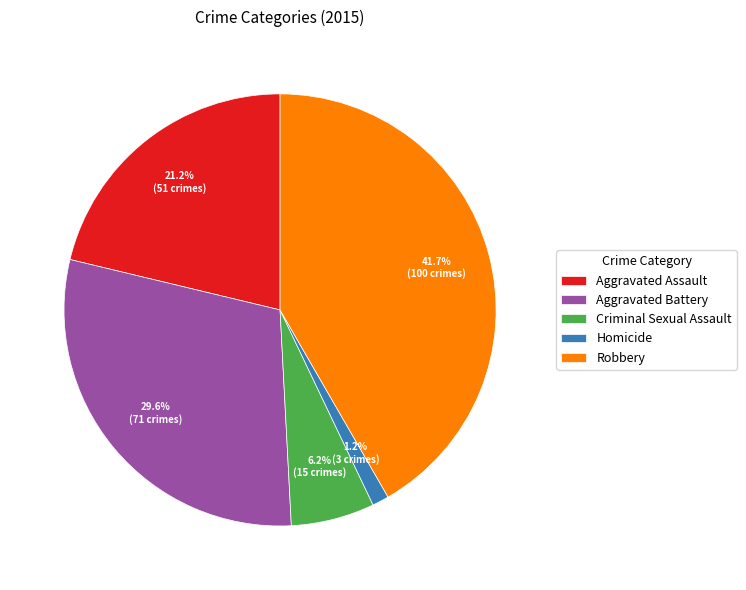

Does Robbery represent more than half of the total?

No